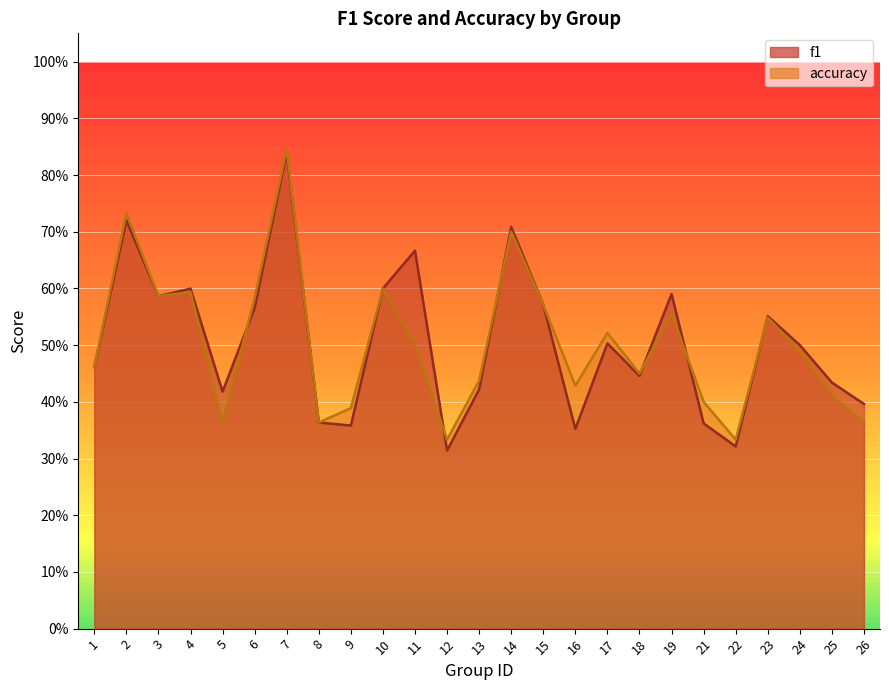

List the series in order of their peak value, highest first.

accuracy, f1